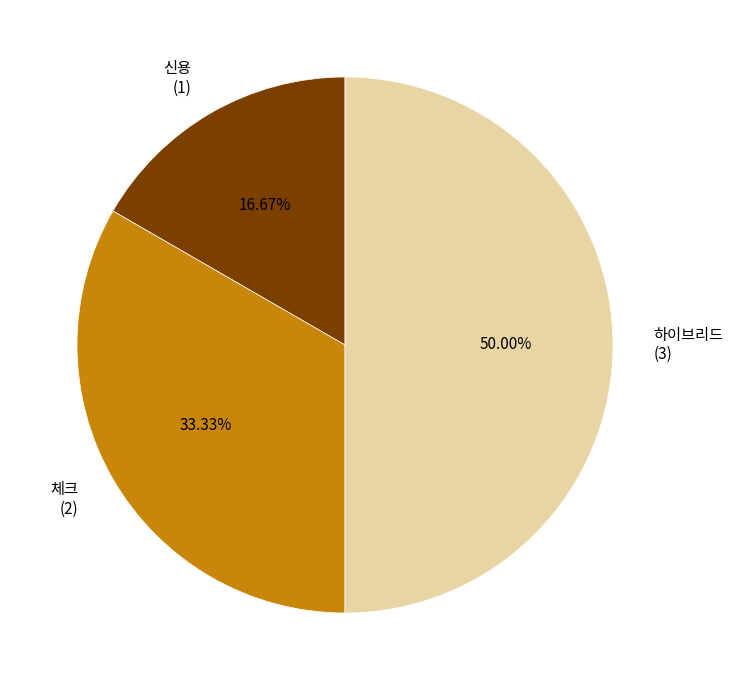

Rank the categories by value from lowest to highest.

신용, 체크, 하이브리드